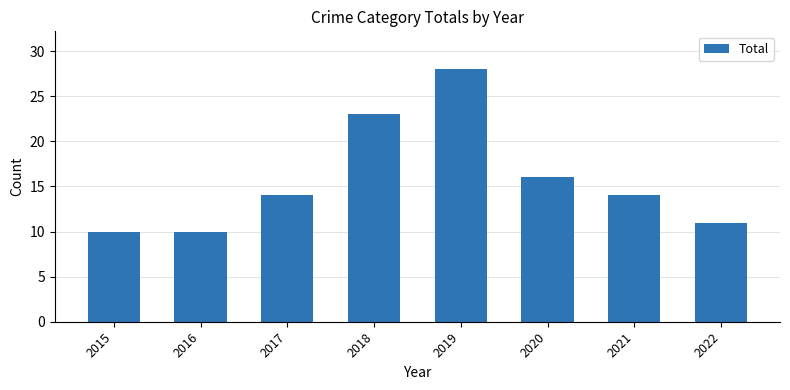

Count the number of data series in this chart.

1